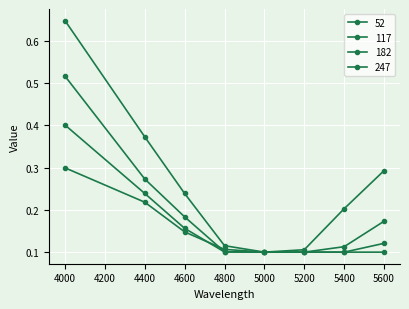

Is it true that 117 equals 0.1 at 4800?

False